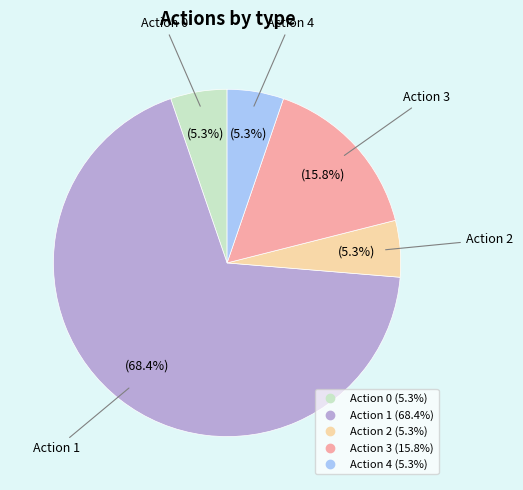

Is there a majority slice in this chart?

Yes